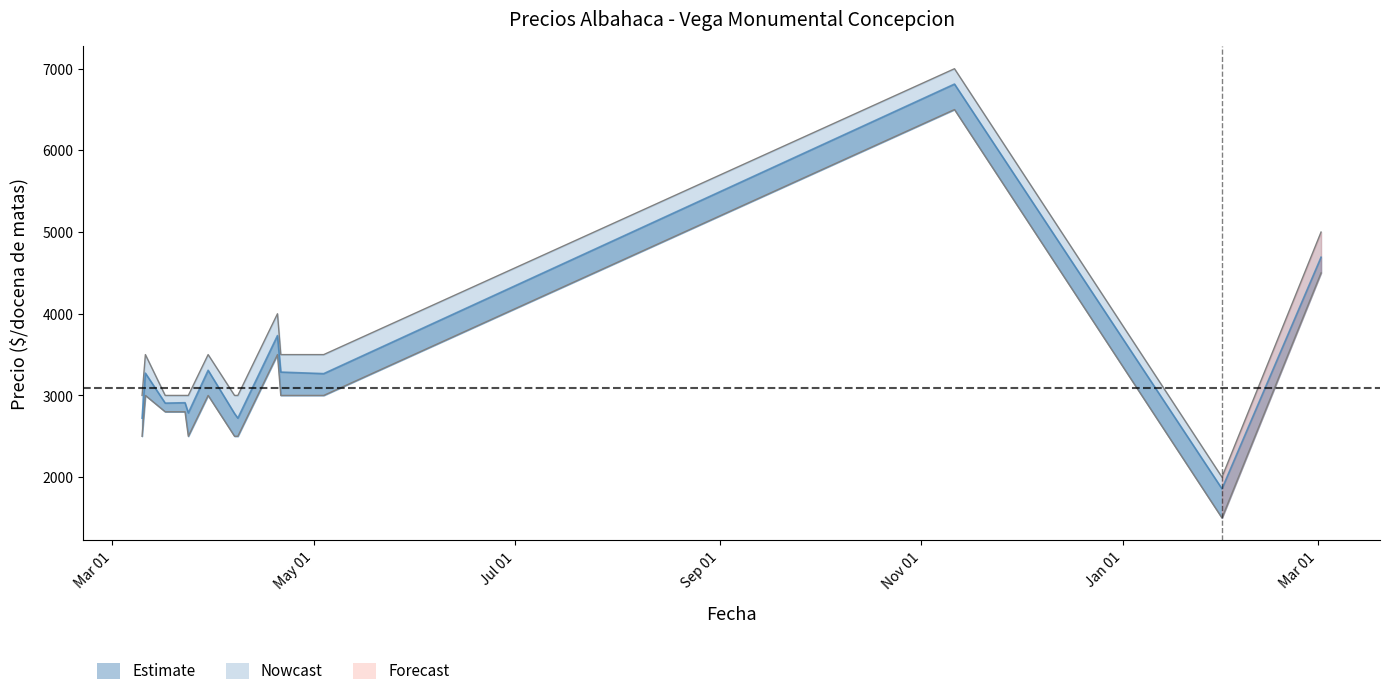

Reading left to right, list all the values displayed in this chart.

Precio promedio ponderado: 3000	3500	3000	3000	3000	3500	3000	3000	4000	3500	3500	7000	2000	5000
Volumen: 2500	3000	2800	2800	2500	3000	2500	2500	3500	3000	3000	6500	1500	4500